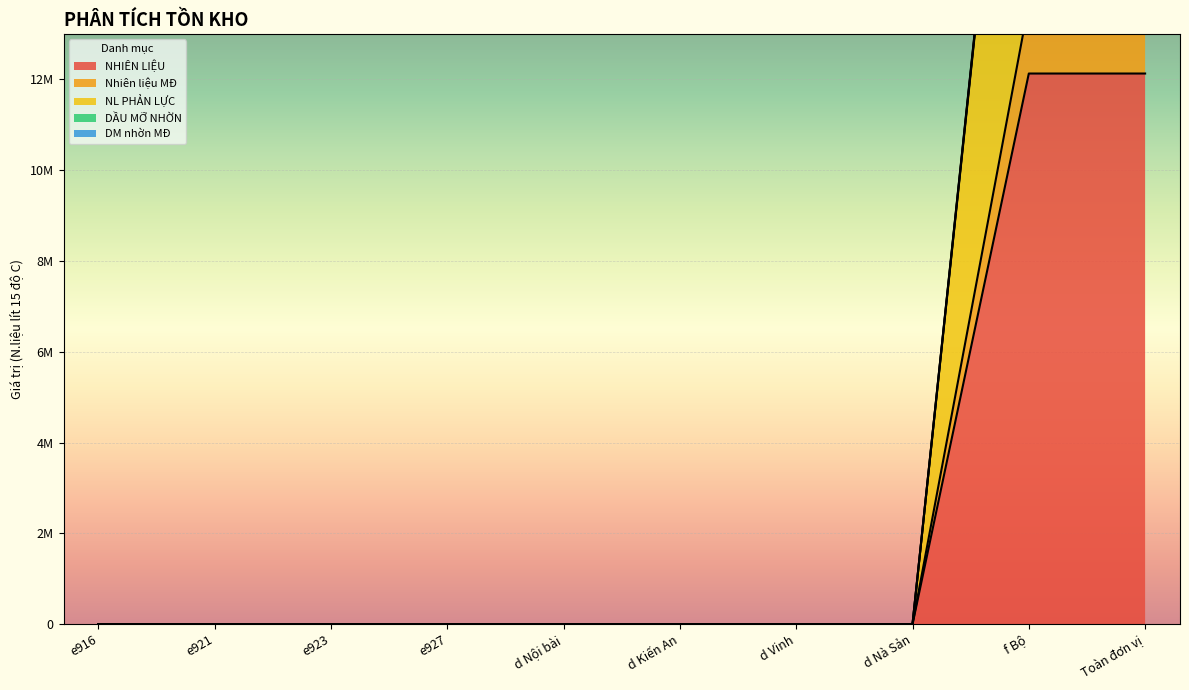

The DẦU MỠ NHỜN series shows 0.0 at d Kiến An. True or false?

True